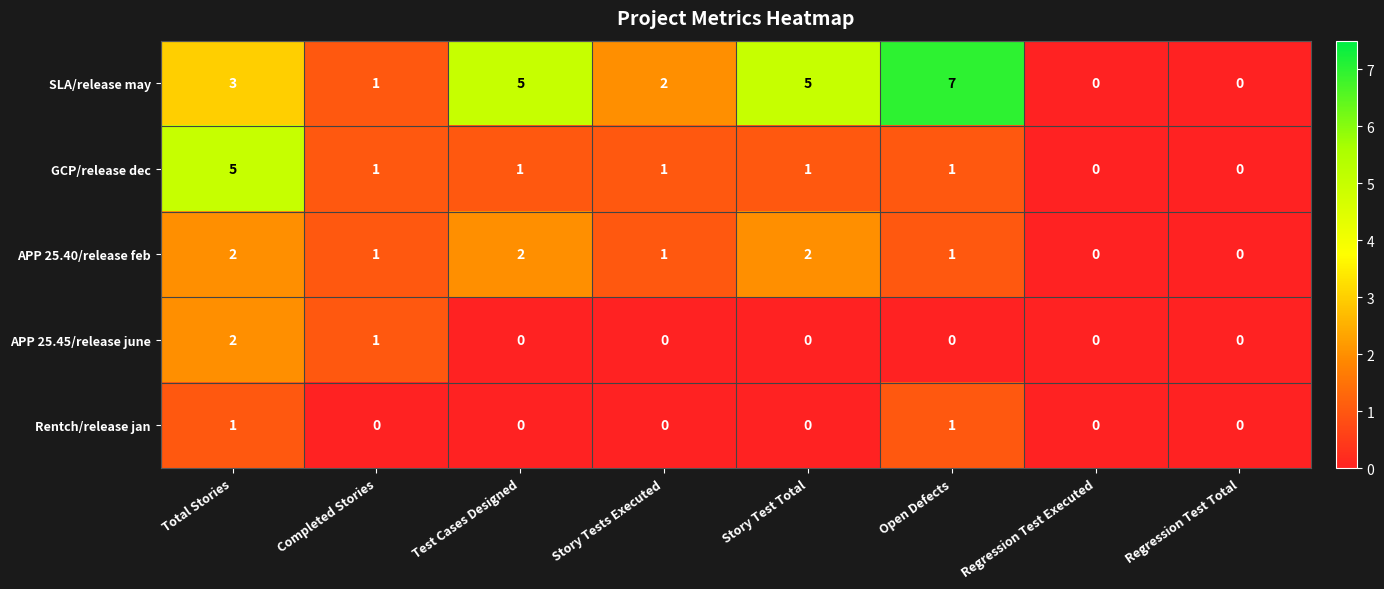

Which series has the widest spread of values?

SLA/release may